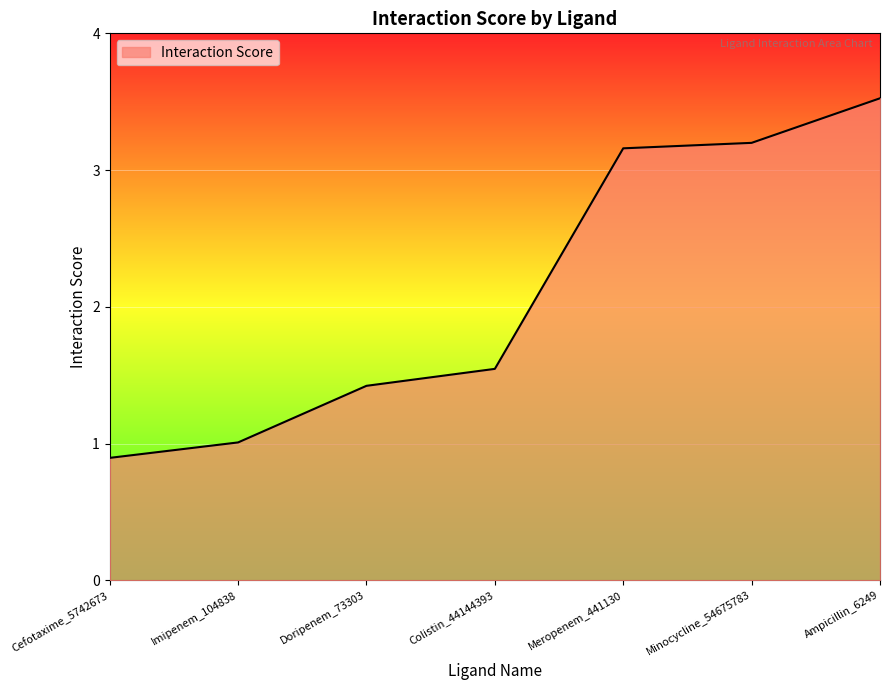

What is the maximum value shown in the chart?

3.5